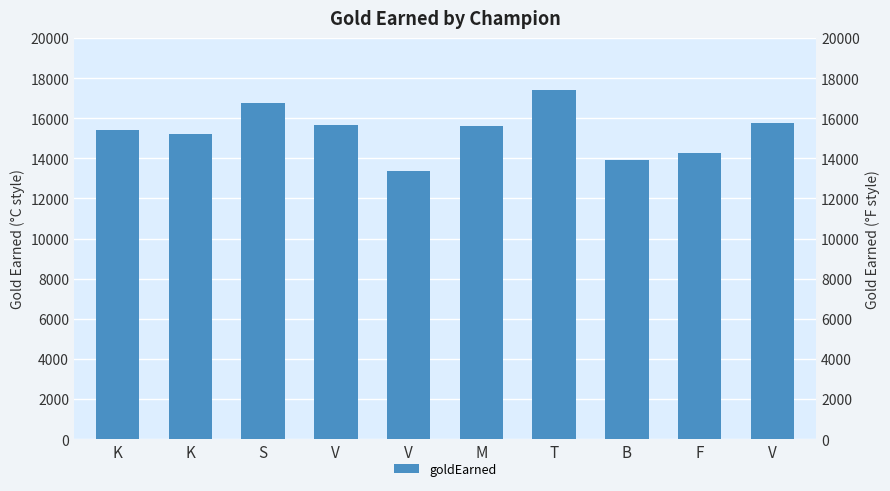

List the labels in order of value, largest first.

T, S, V, V, M, K, K, F, B, V